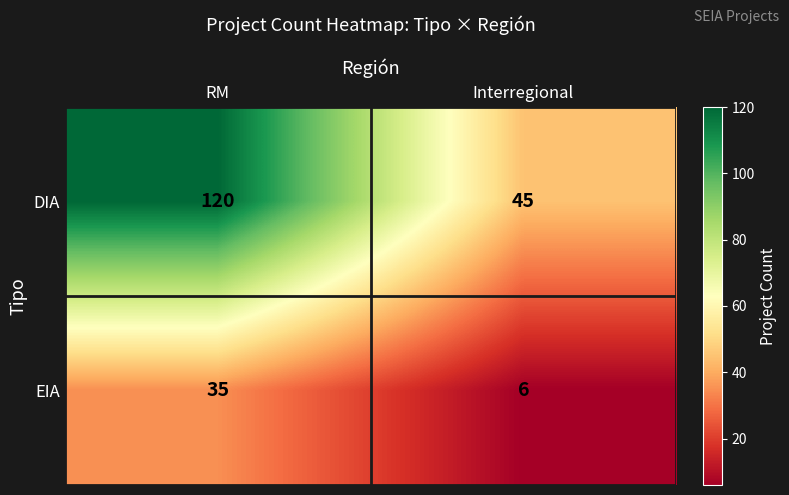

Reading left to right, what are all the values shown in this chart?

DIA: RM=120	Interregional=45
EIA: RM=35	Interregional=6